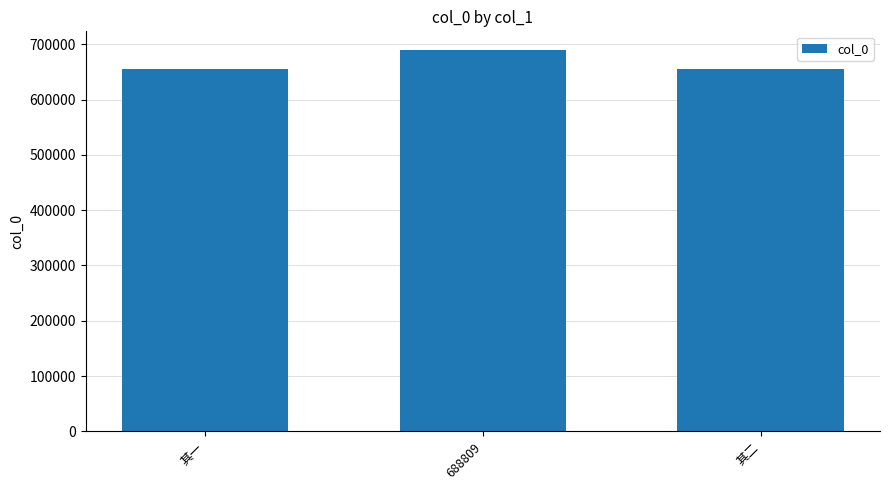

Where does the data first go above 654724?

688809